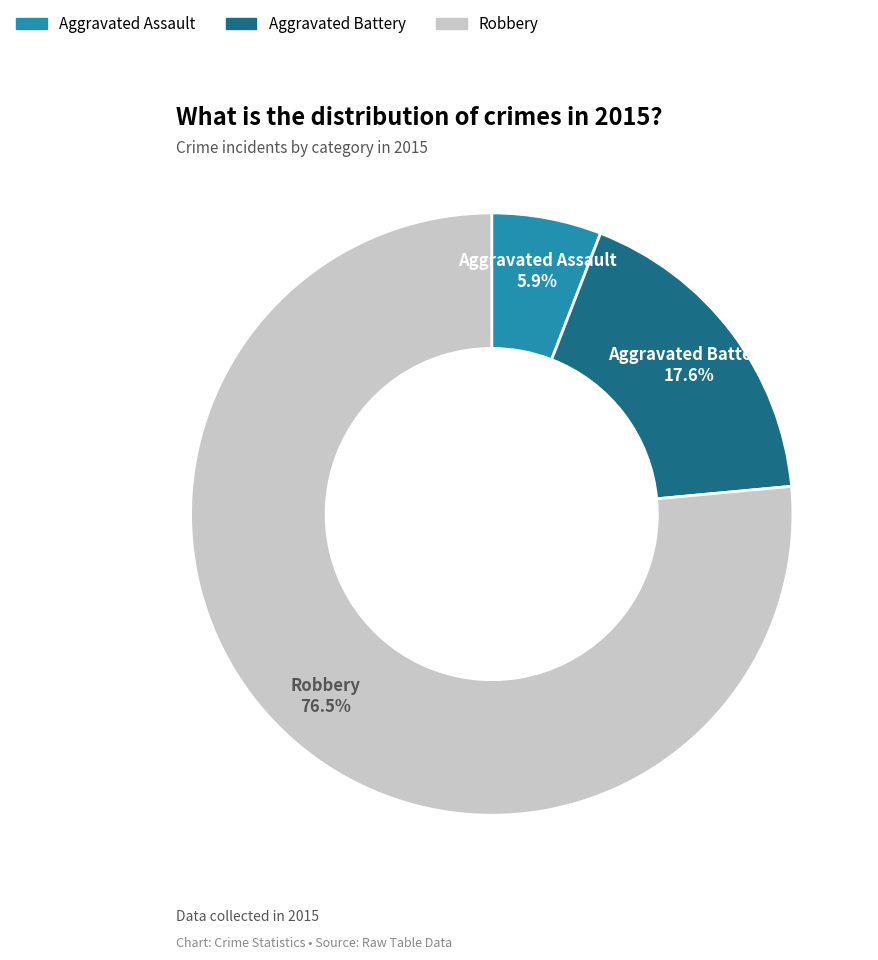

Is it true that Robbery is 89% of the pie?

False